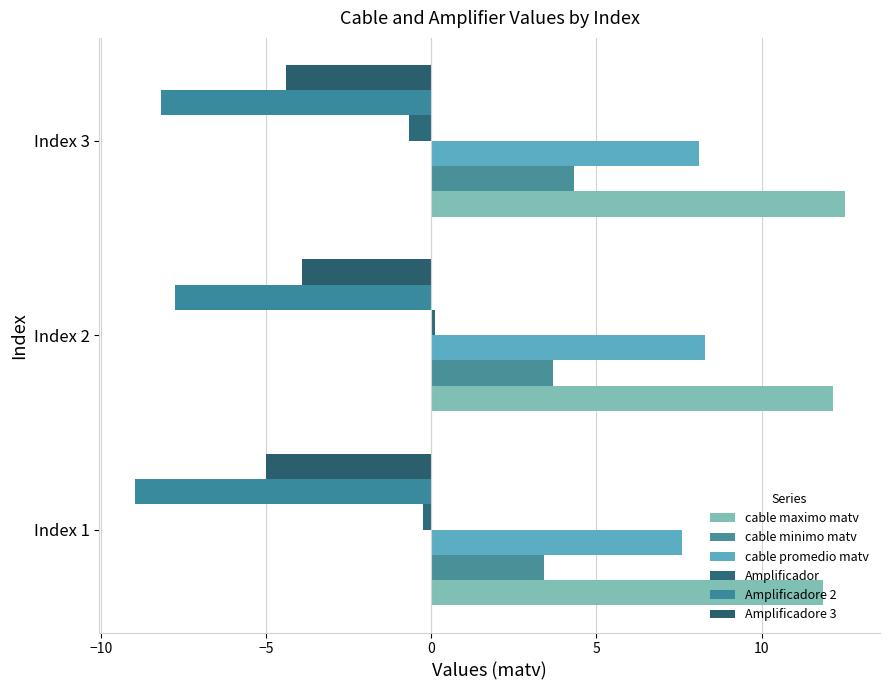

Rank the series by their maximum value, from highest to lowest.

cable maximo matv, cable promedio matv, cable minimo matv, Amplificador, Amplificadore 3, Amplificadore 2